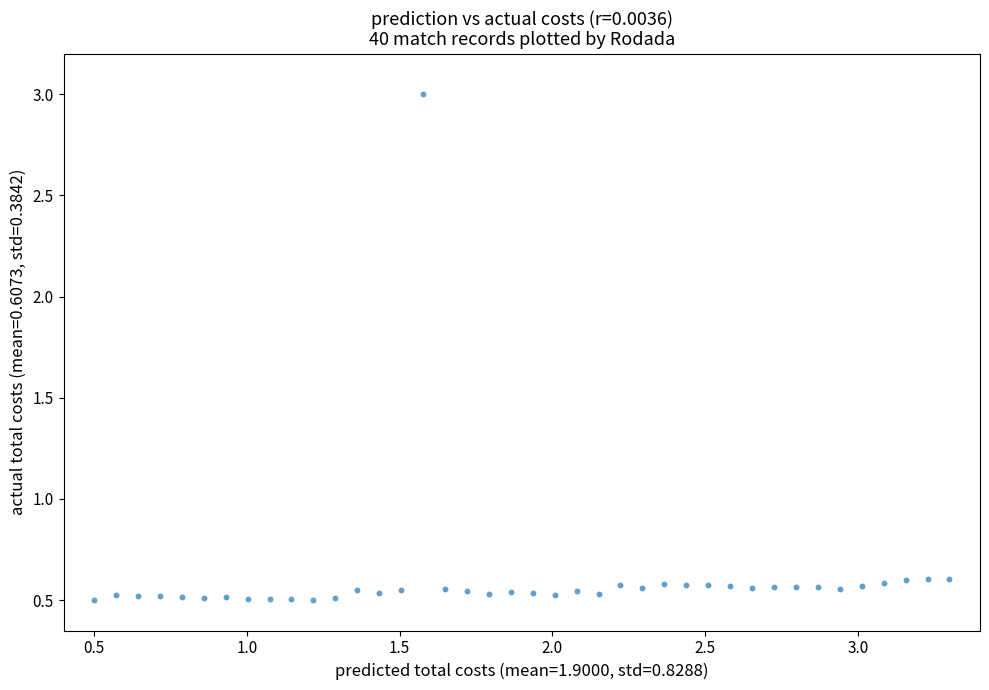

What is the range of Y values (max minus min)?

2.5